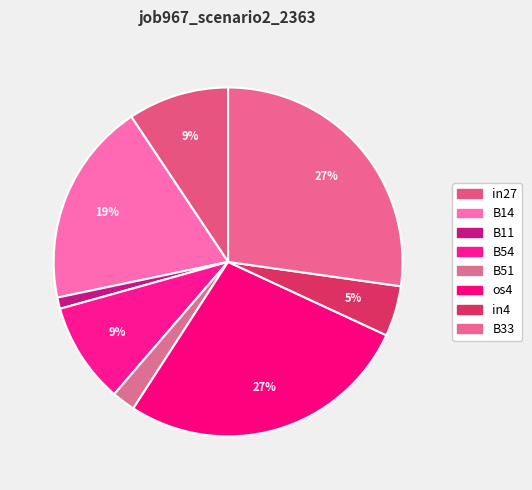

Is it true that B54 is 17% of the pie?

False